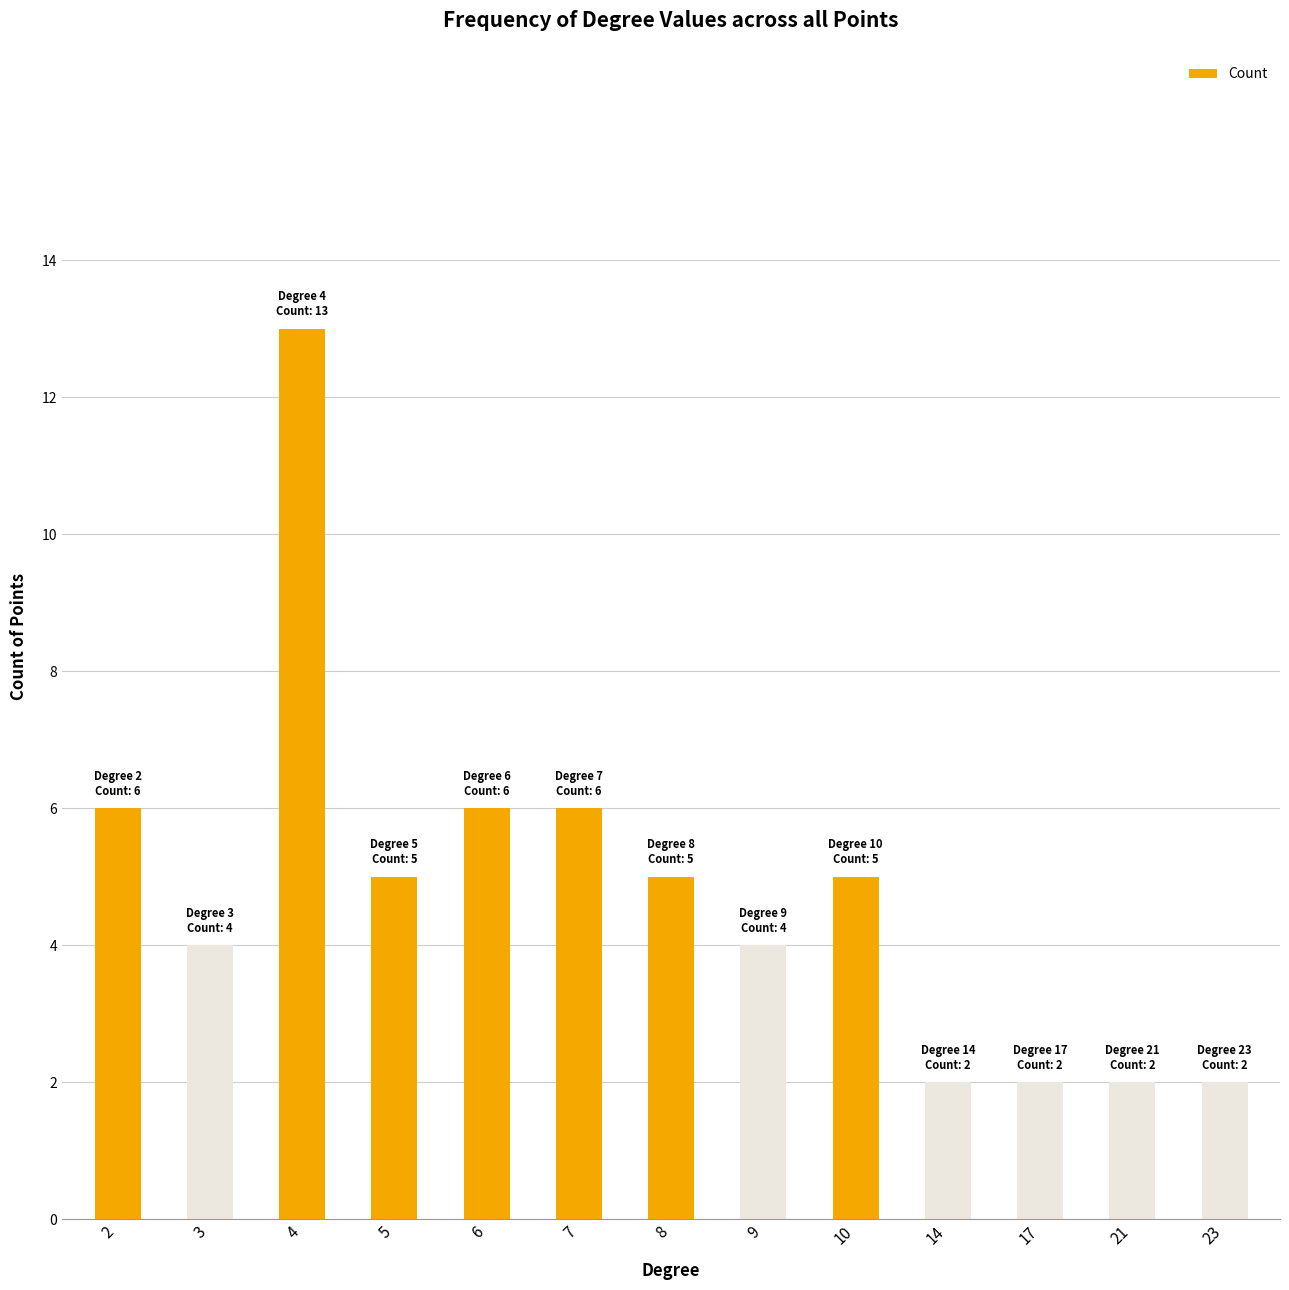

Which category has the highest value across all series?

4